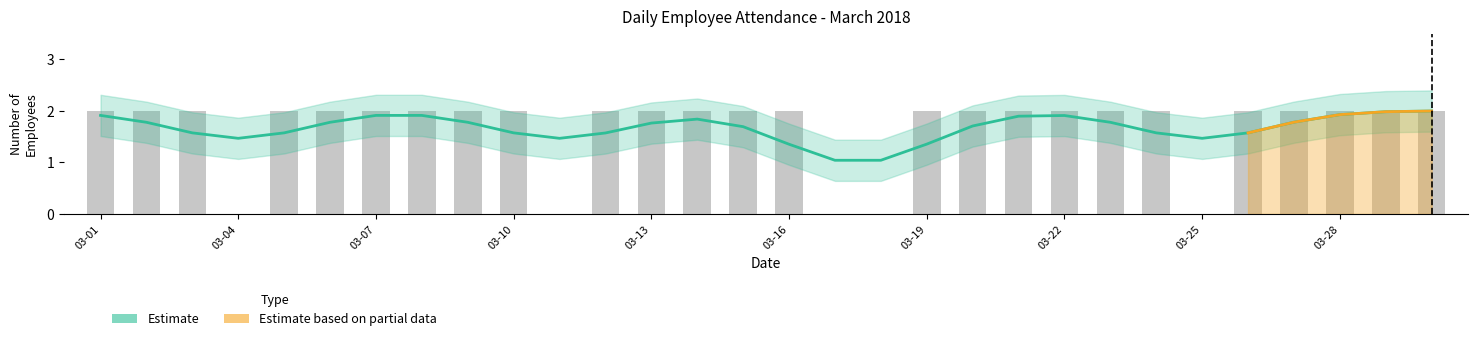

What is the difference between the second highest and second lowest values?

2